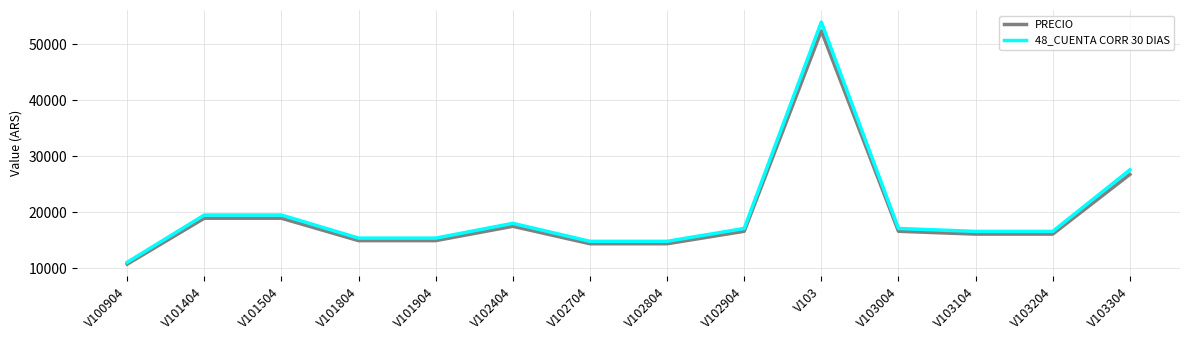

The PRECIO series shows 29978.1 at V102404. True or false?

False